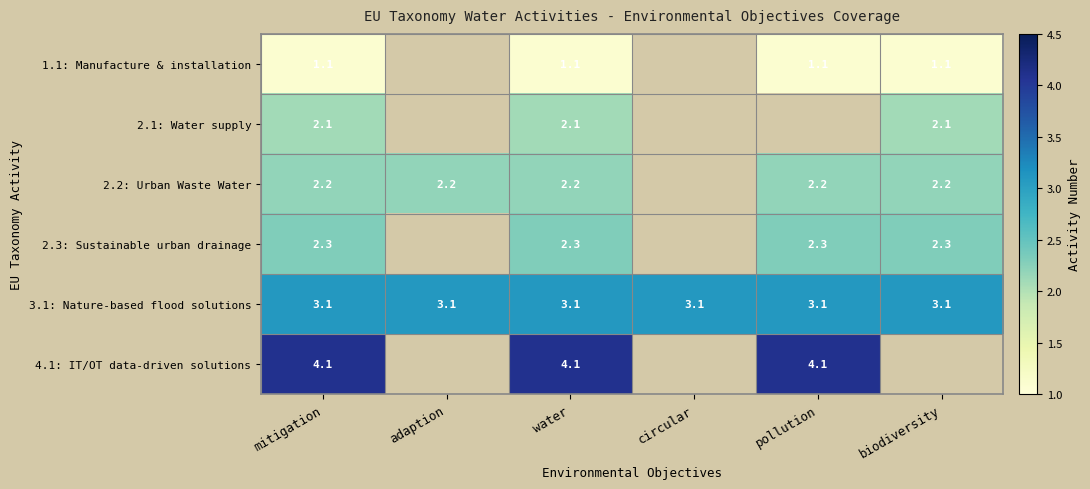

What value does the 3.1: Nature-based flood solutions series have at water?

3.1